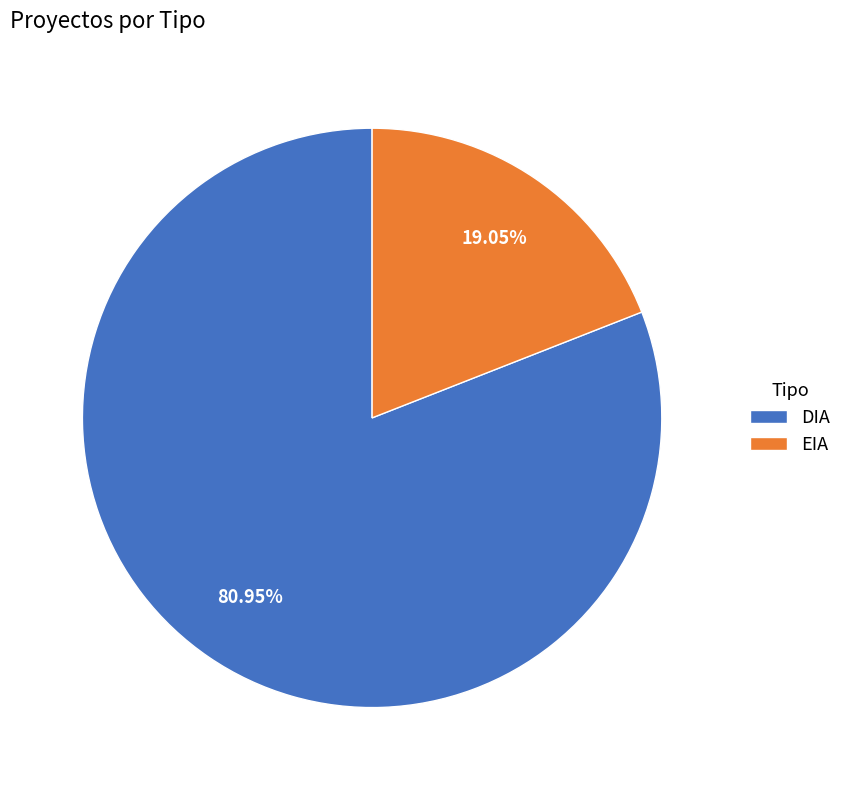

Which category has the biggest portion of the pie?

DIA